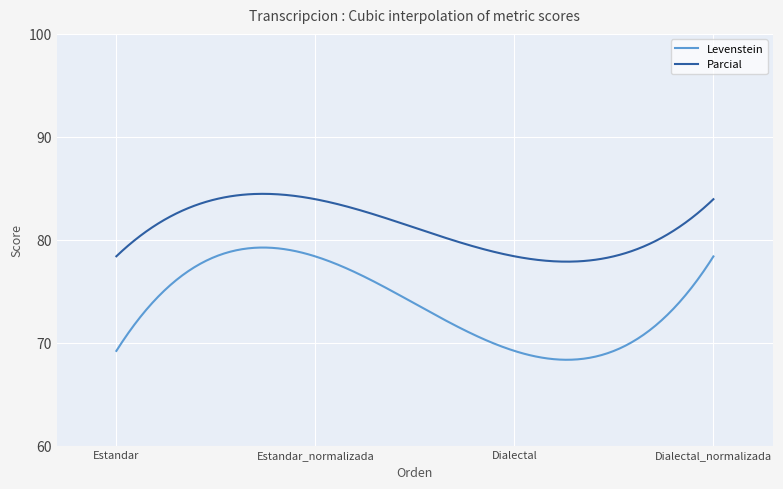

Which series has the largest total across all categories?

Parcial